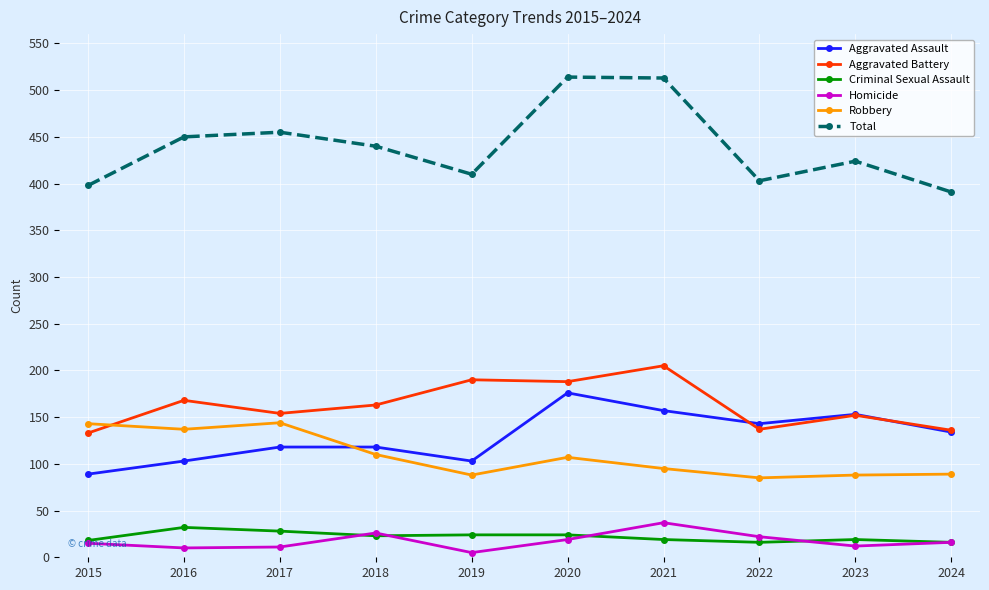

The value of Robbery at 2016 is 137. True or false?

True